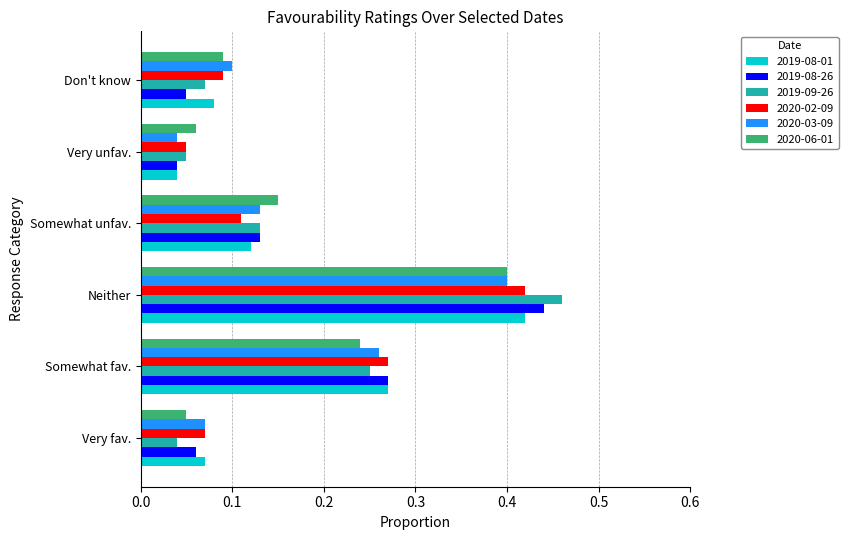

Which series has the largest range (max minus min)?

2019-09-26